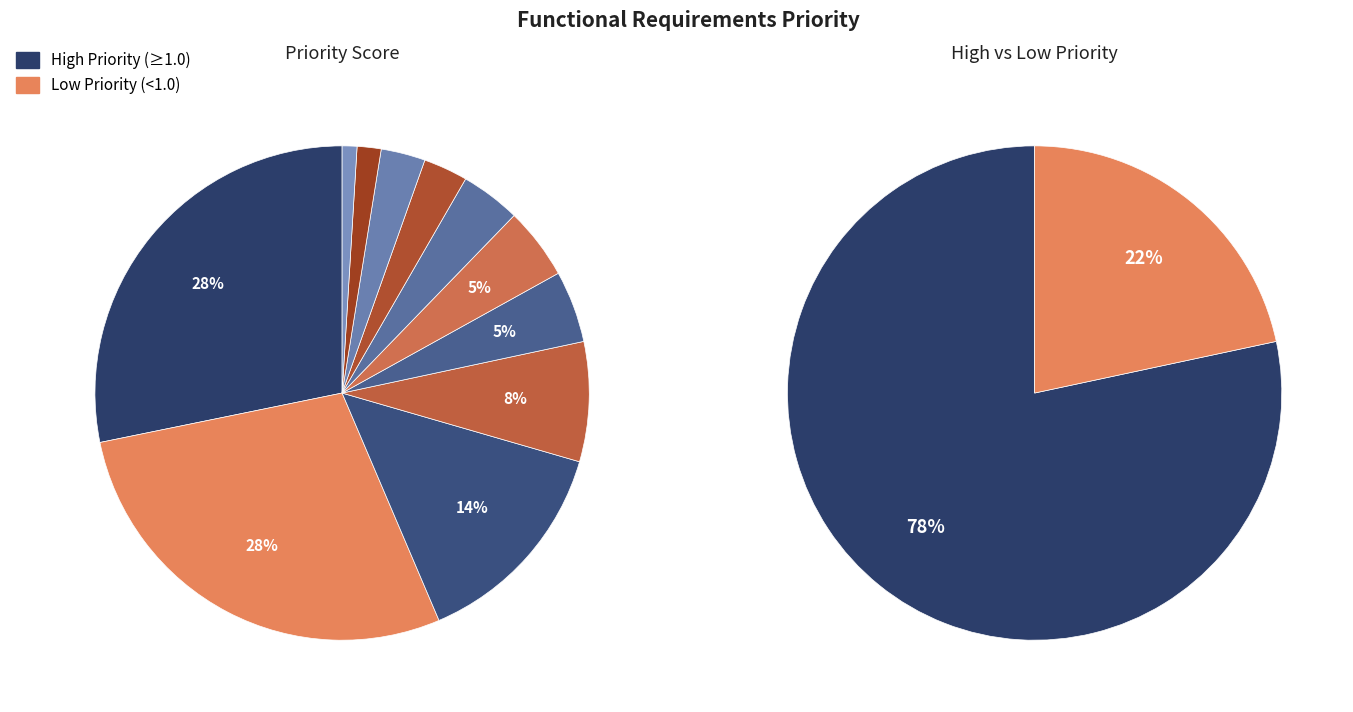

Count the number of slices in the pie.

11